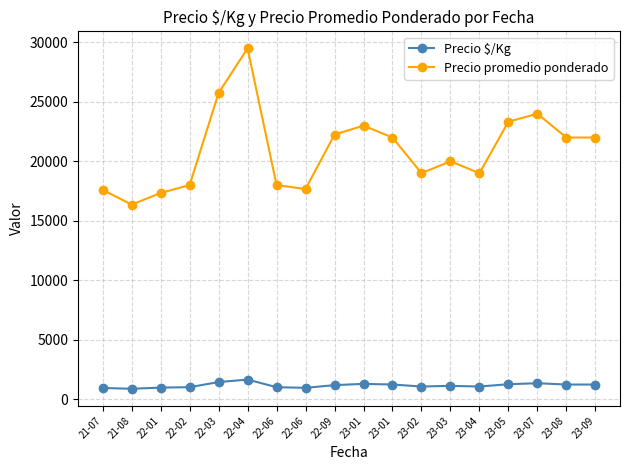

What are all the series names shown in the legend?

Precio $/Kg, Precio promedio ponderado